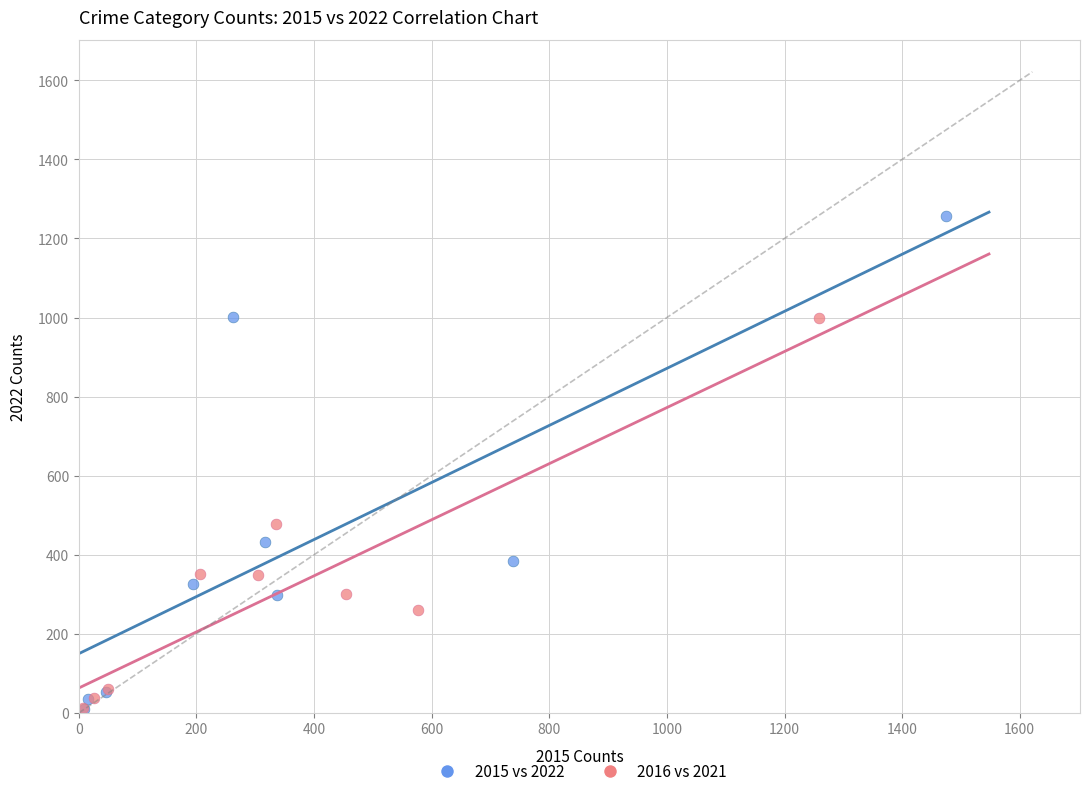

Which series reaches the maximum Y coordinate?

2015 vs 2022